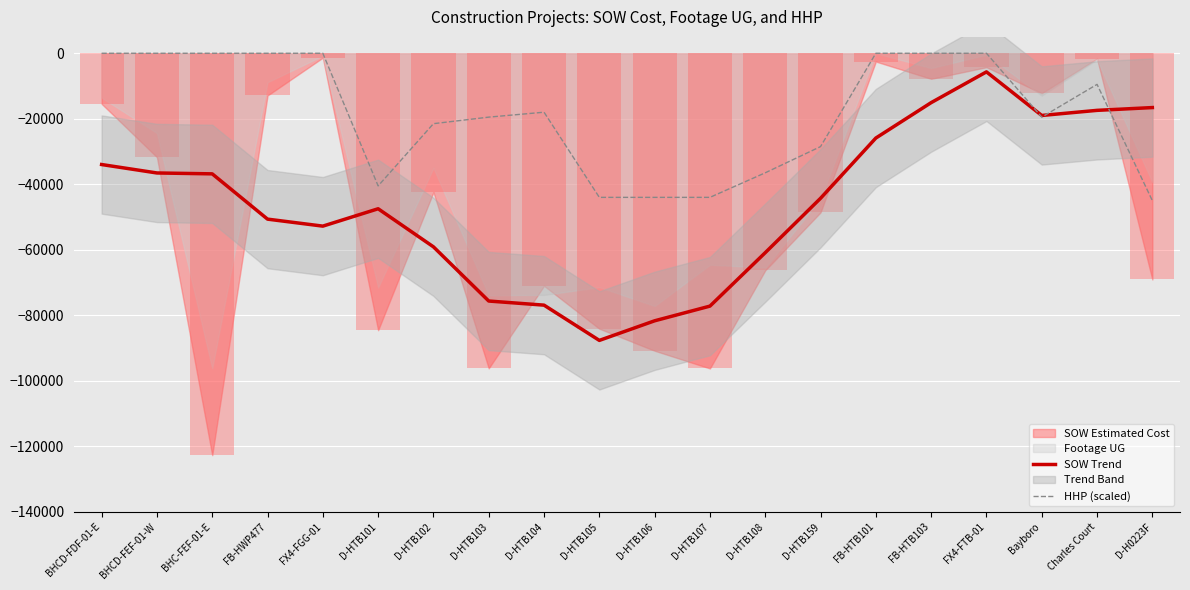

Where is SOW Trend nearest to the value -46679?

D-HTB101